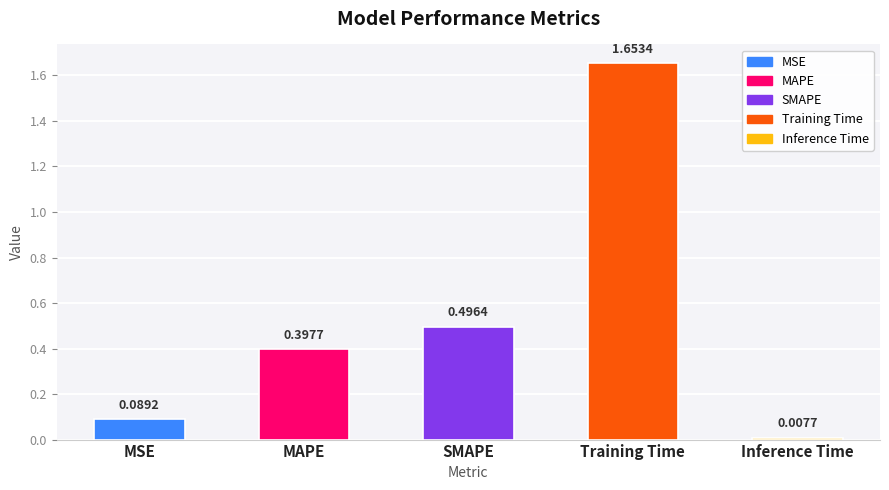

Between Inference Time and Training Time, which is larger?

Training Time